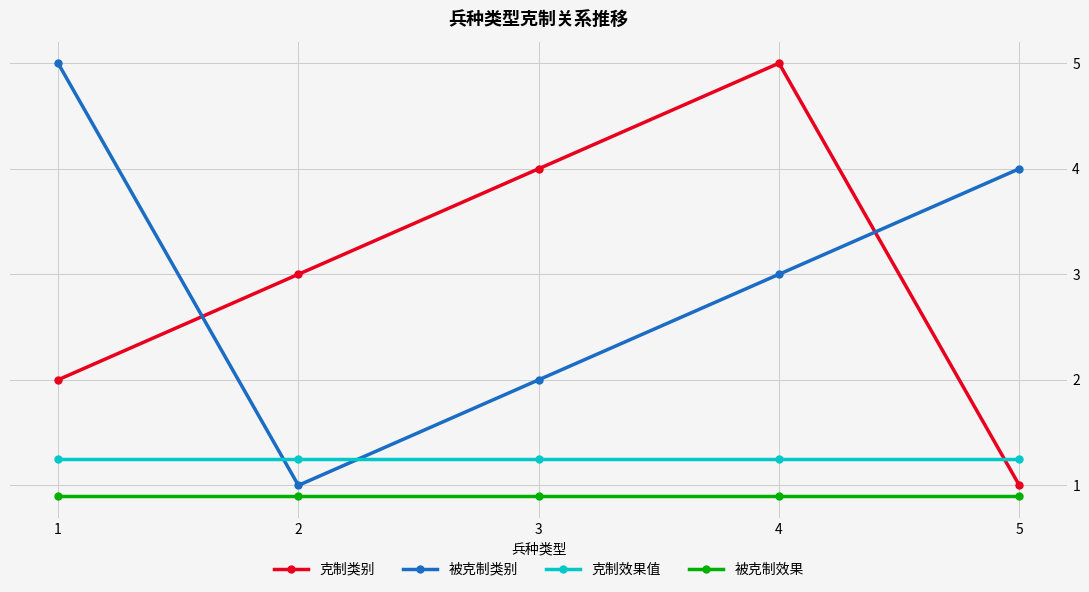

True or false: 被克制效果 has more than 2 interior local peaks.

False